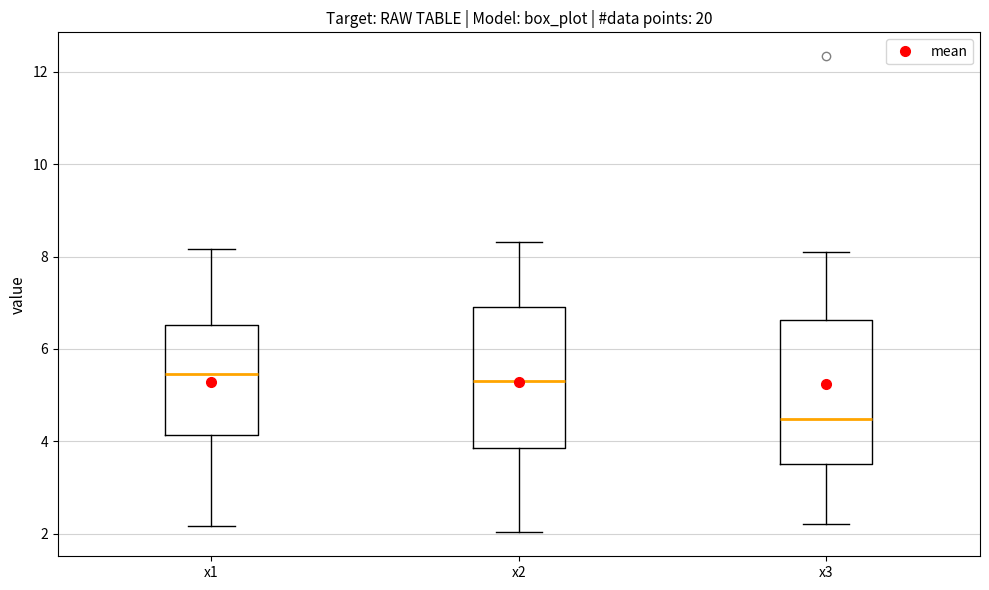

Reading left to right, read every box against the y-axis: the position of its median line, the range the box covers, and the ends of its whiskers. The values are not printed on the chart, so give them approximately, as read against the axis.

x1: median 5.4, box 4.2 to 6.6, whiskers 2.2 to 8.2
x2: median 5.2, box 3.8 to 6.8, whiskers 2.0 to 8.4
x3: median 4.4, box 3.4 to 6.6, whiskers 2.2 to 8.2